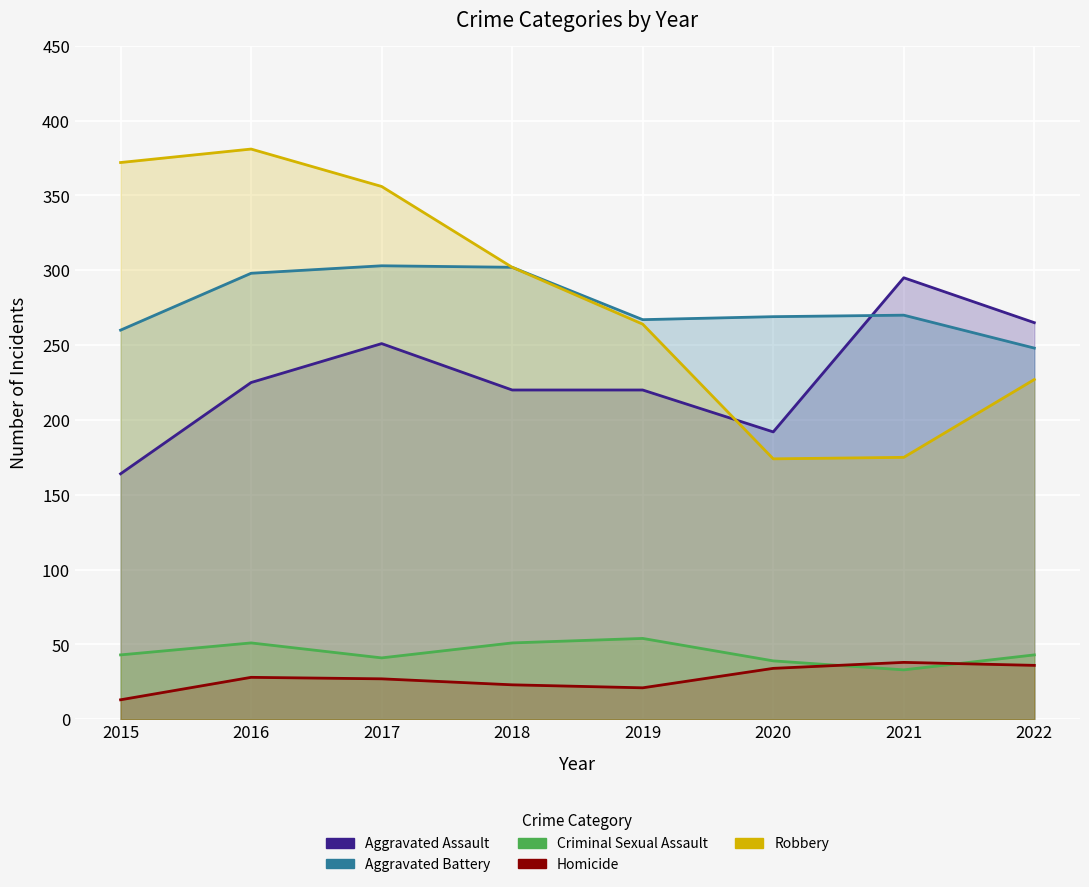

True or false: Aggravated Battery and Criminal Sexual Assault cross at least once.

False